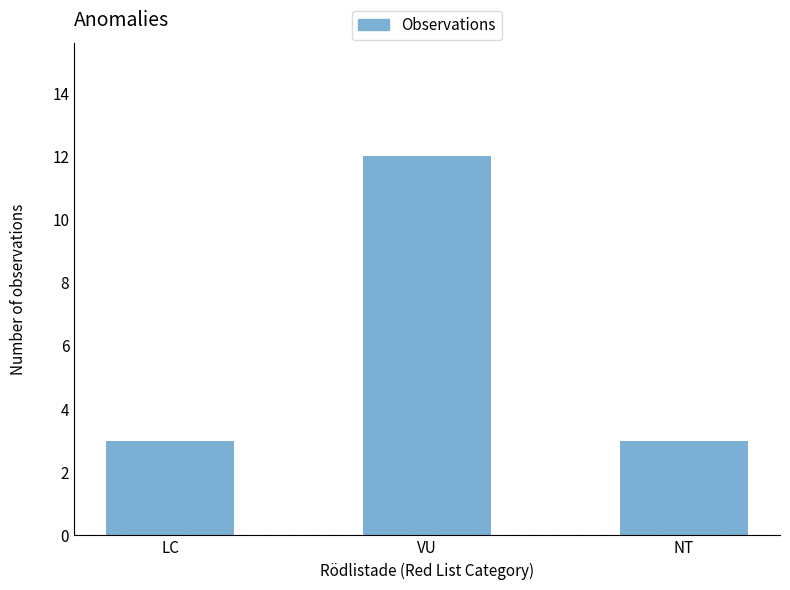

Reading right to left, transcribe all the data shown in this chart.

NT=3	VU=12	LC=3